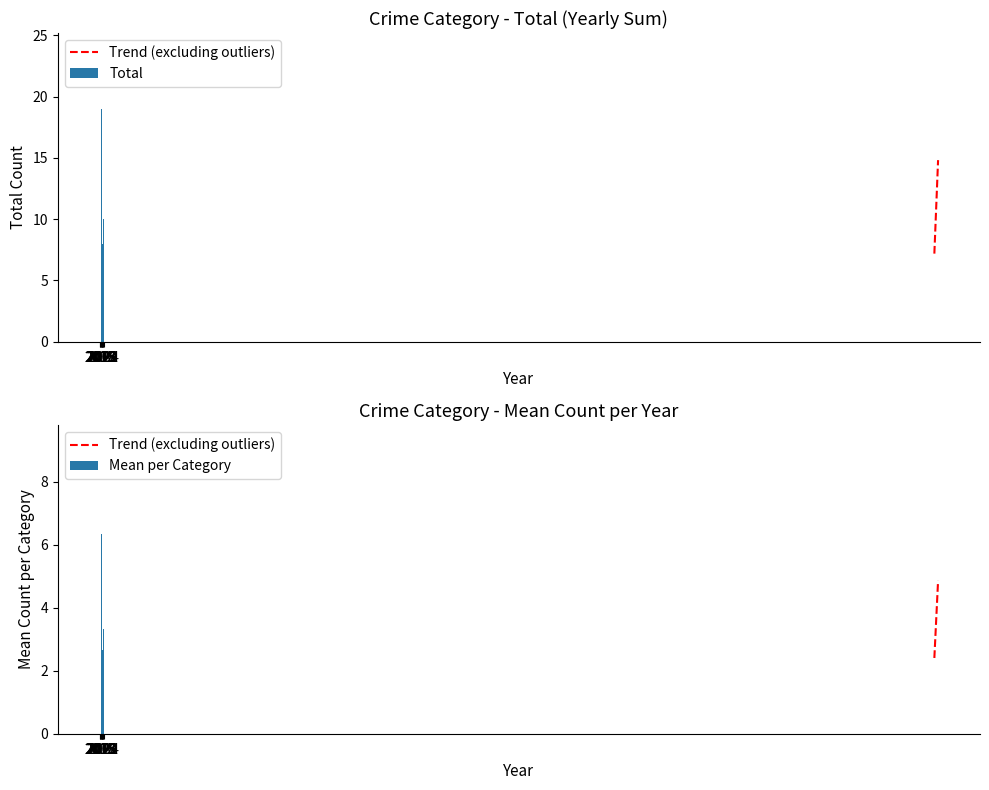

What is the difference between the highest and lowest values at 2018?

11